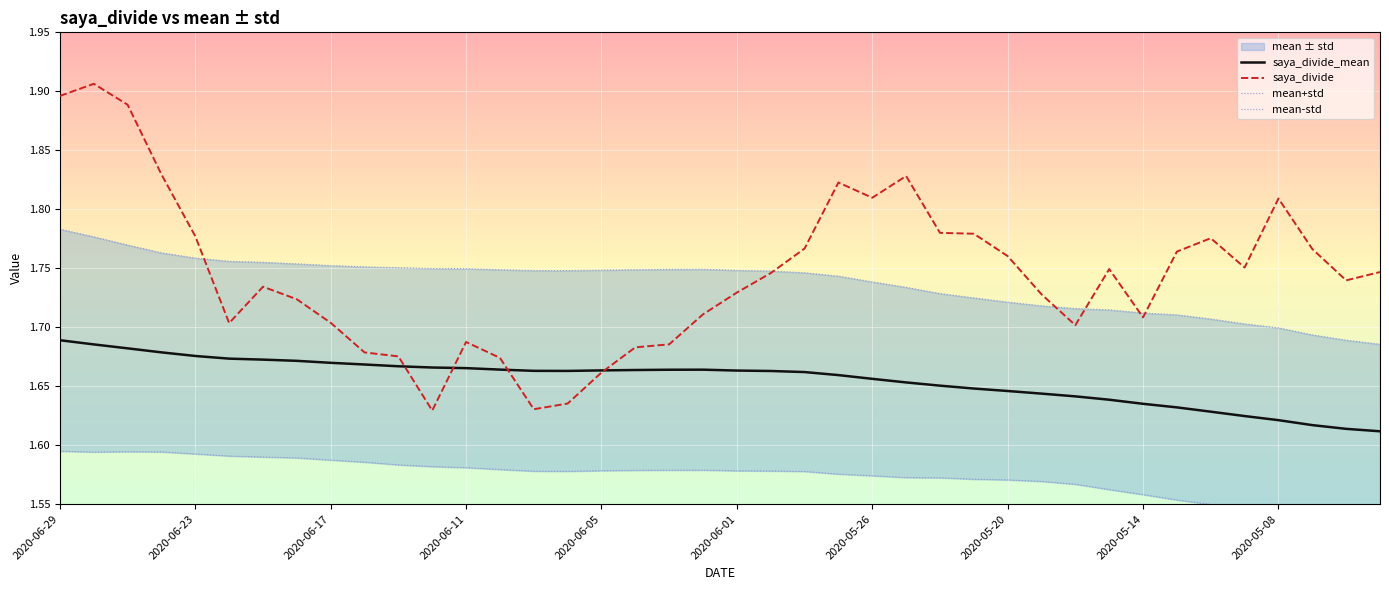

The value of saya_divide_mean at 2020-06-01 is 2.5. True or false?

False